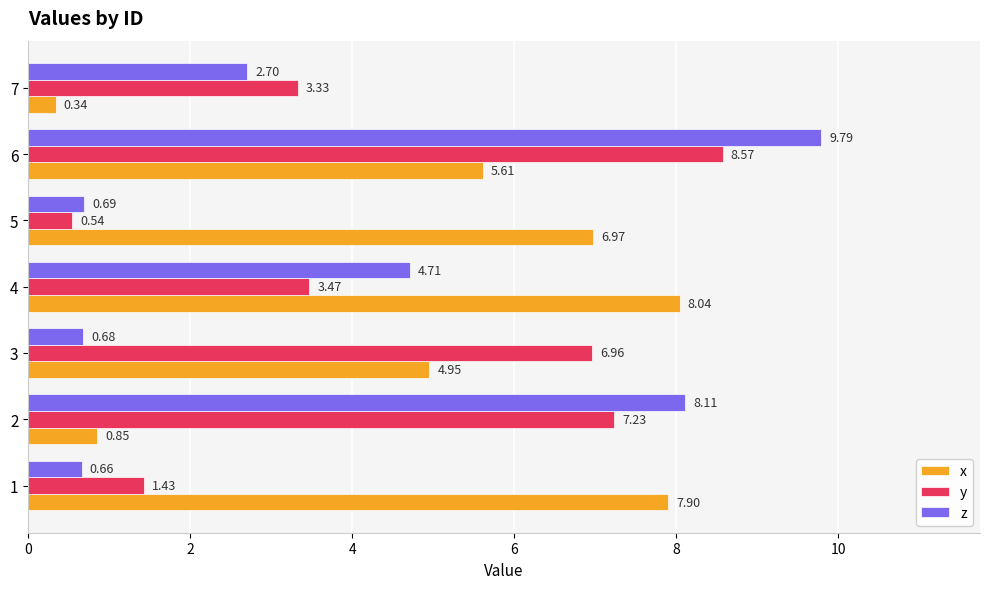

Rank the series by their average value, from lowest to highest.

z, y, x